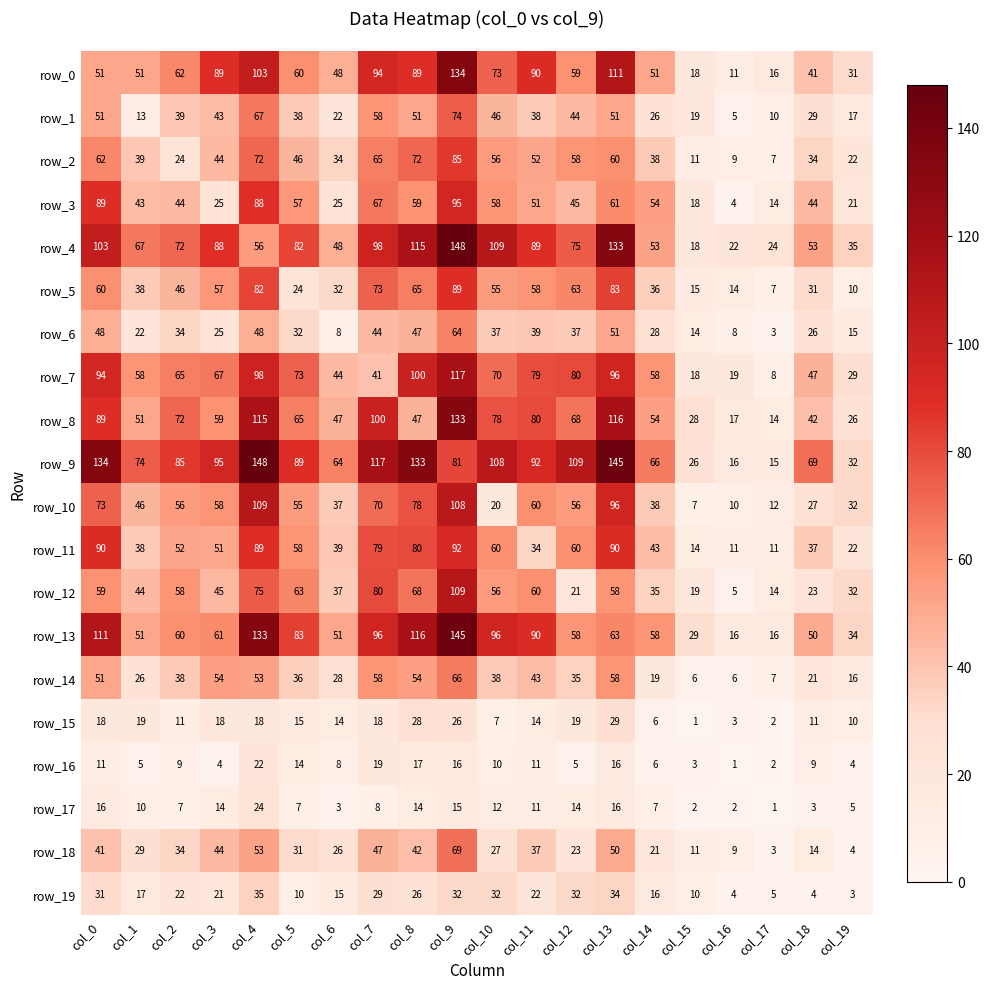

What is the highest value of the row_19 series?

35